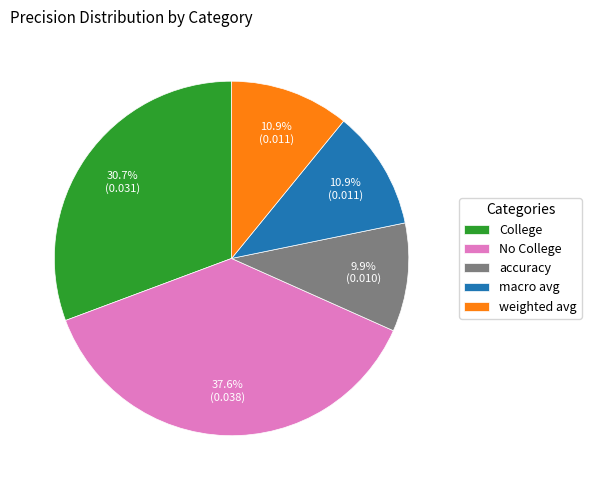

Which slice is the smallest?

accuracy